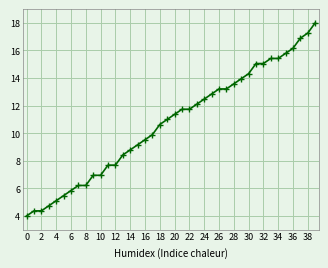

What is the greatest value displayed?

18.0